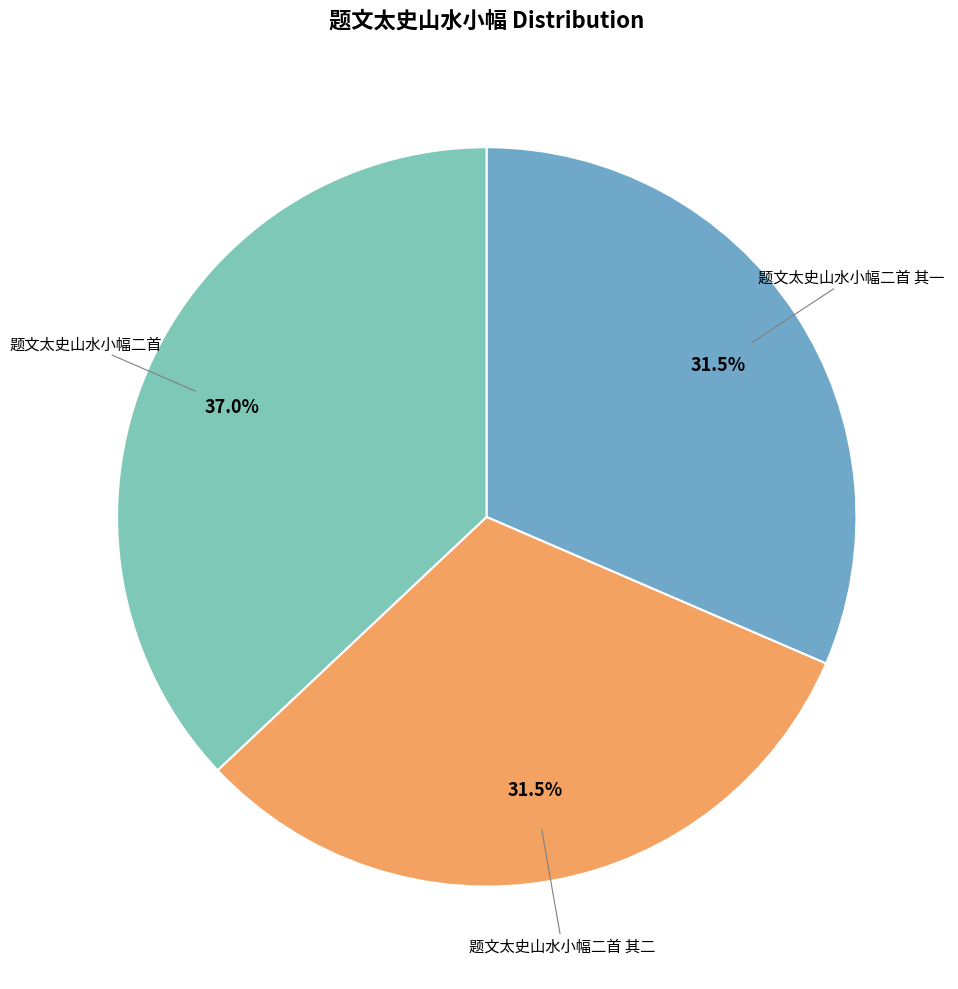

How many segments does this pie chart have?

3